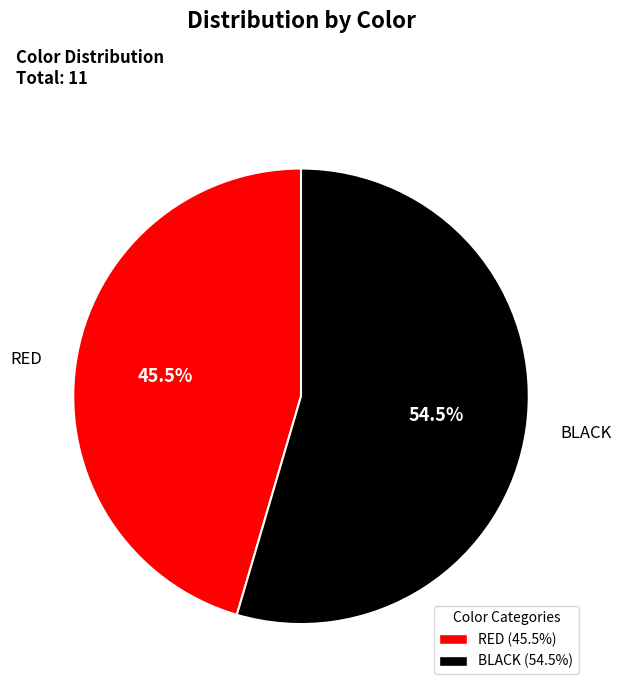

Does any single category account for the majority?

Yes